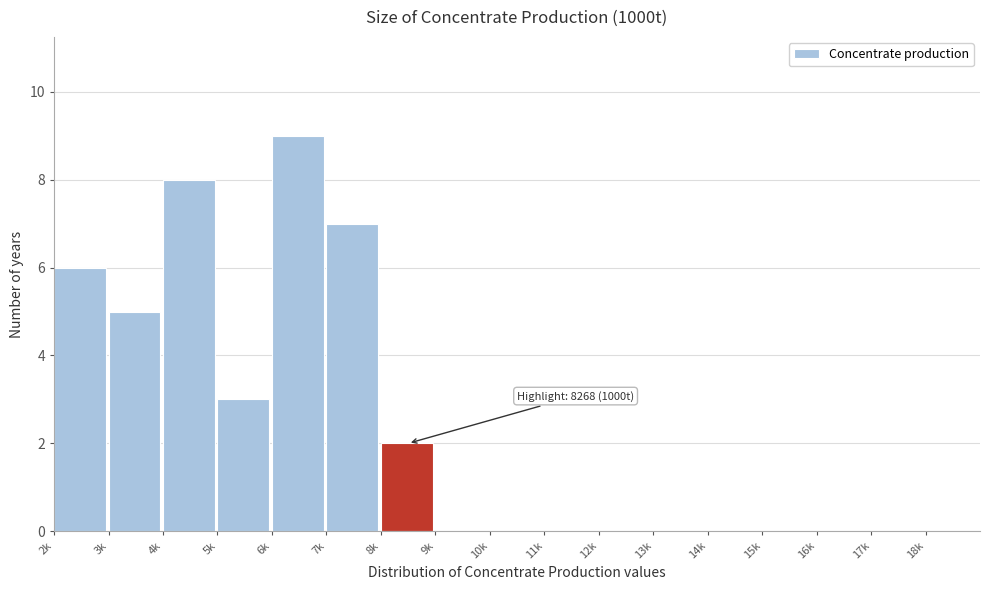

Reading left to right, extract all data points from this chart.

2k=6	3k=5	4k=8	5k=3	6k=9	7k=7	8k=2	9k=0	10k=0	11k=0	12k=0	13k=0	14k=0	15k=0	16k=0	17k=0	18k=0